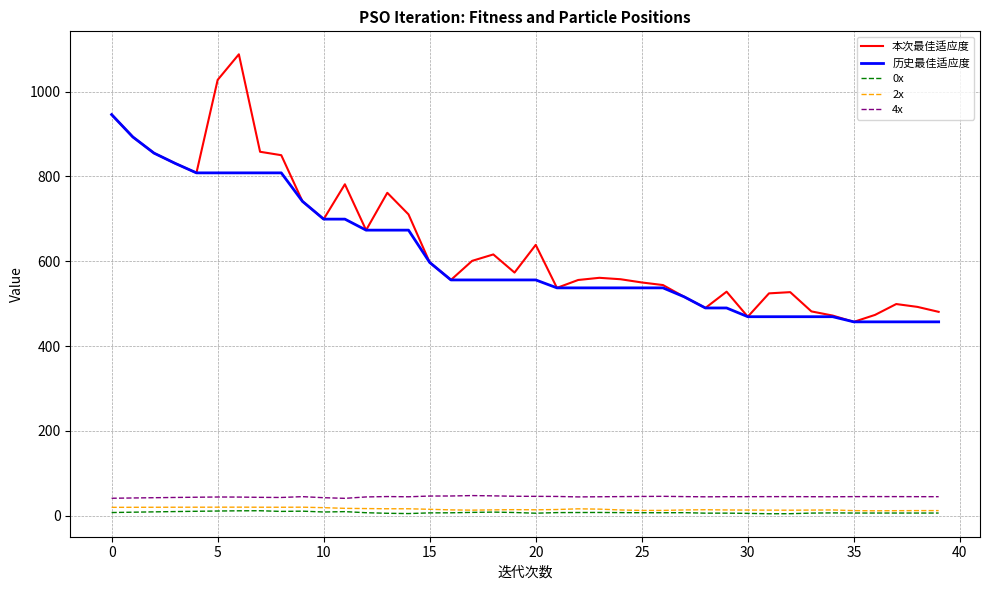

Which series has the largest range (max minus min)?

本次最佳适应度